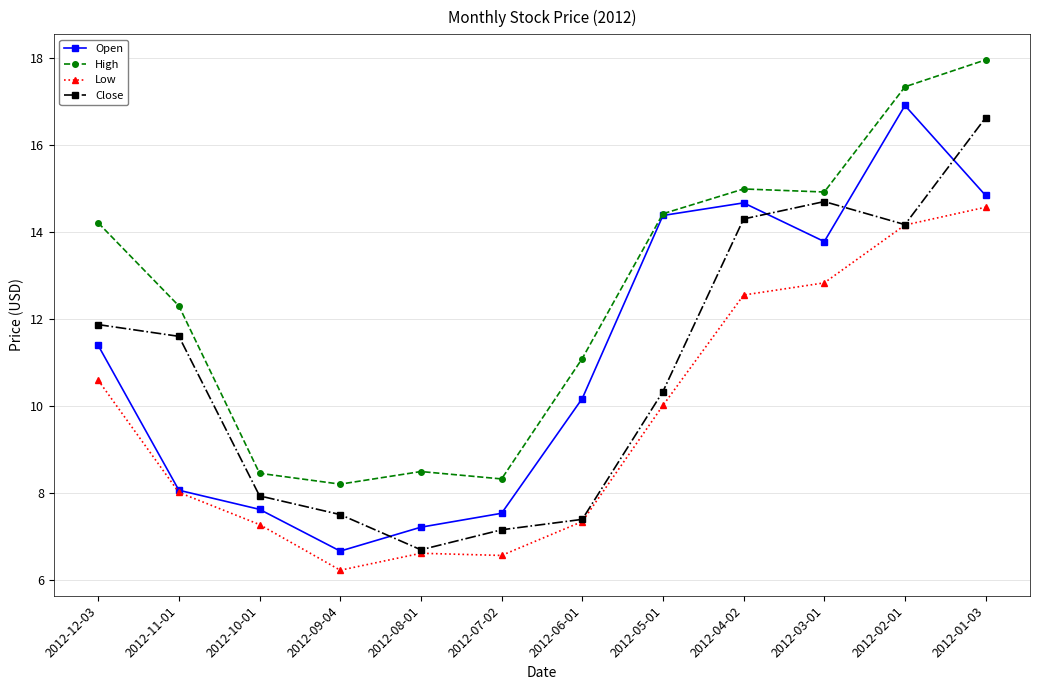

How many intersections are there between Close and Open?

4